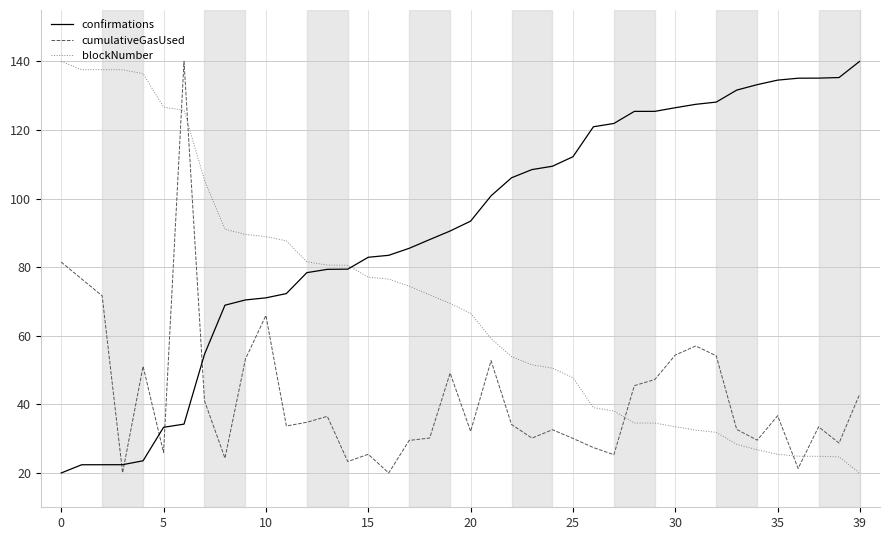

List the series in order of their overall mean, lowest first.

cumulativeGasUsed, blockNumber, confirmations